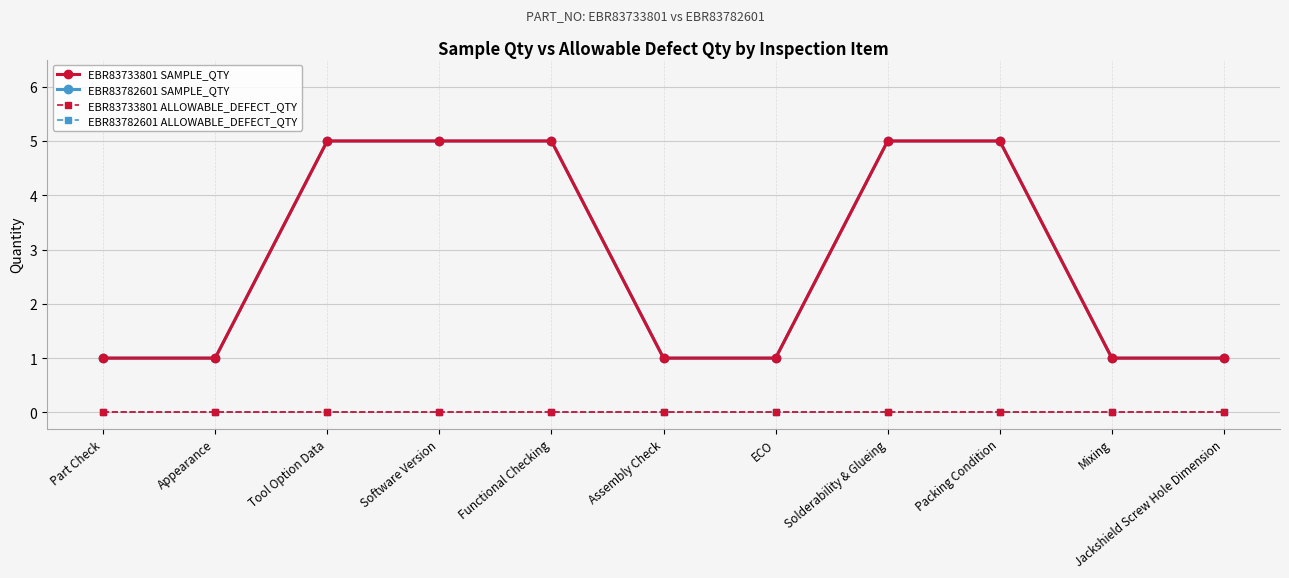

Rank the categories by EBR83782601 ALLOWABLE_DEFECT_QTY value from lowest to highest.

Part Check, Appearance, Tool Option Data, Software Version, Functional Checking, Assembly Check, ECO, Solderability & Glueing, Packing Condition, Mixing, Jackshield Screw Hole Dimension